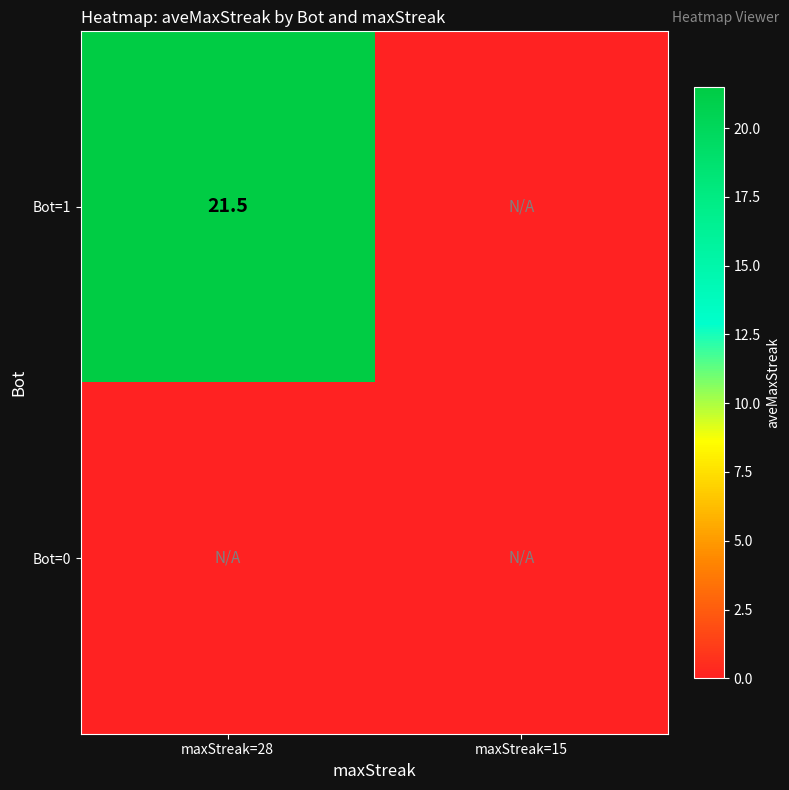

How many distinct data groups are displayed?

2